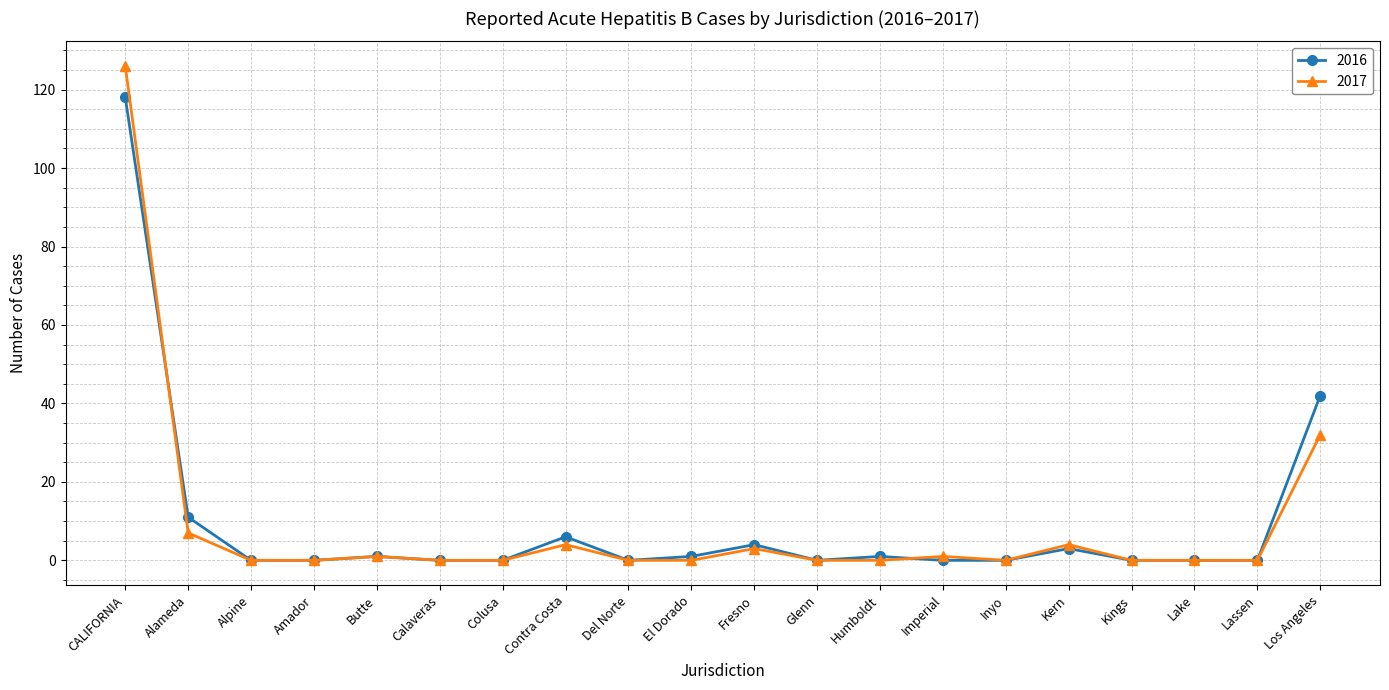

Which category has the highest value in the 2016 series?

CALIFORNIA